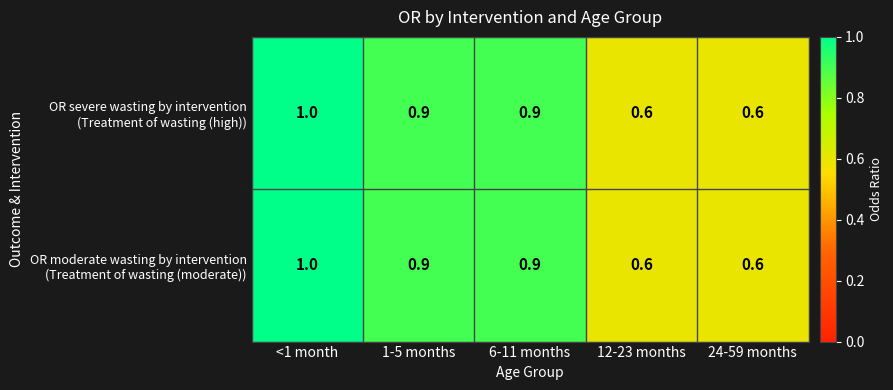

What is the maximum value shown in the chart?

1.0